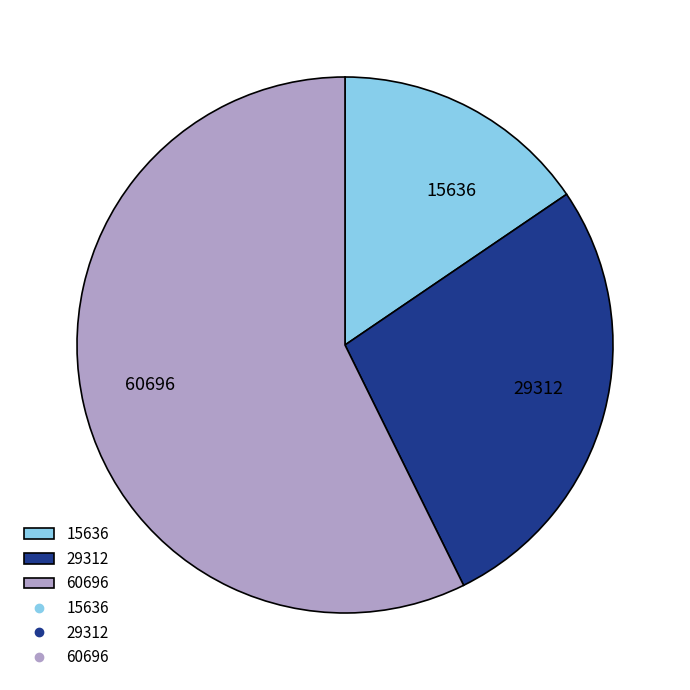

Rank the categories by value from lowest to highest.

15636, 29312, 60696